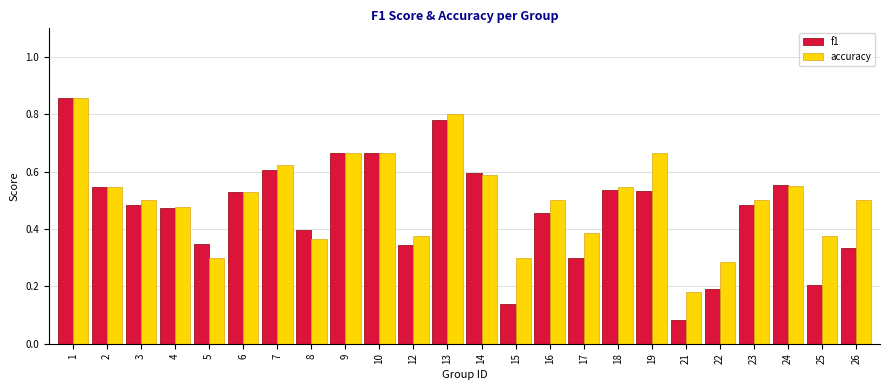

At how many categories does at least one series exceed 0?

24